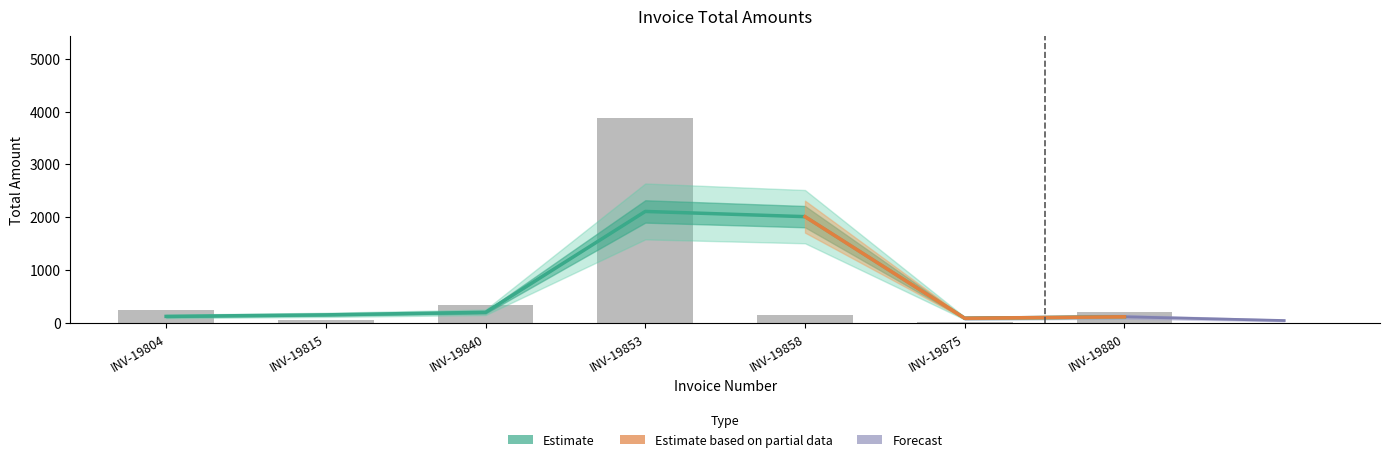

Which label corresponds to the largest value in the chart?

INV-19853